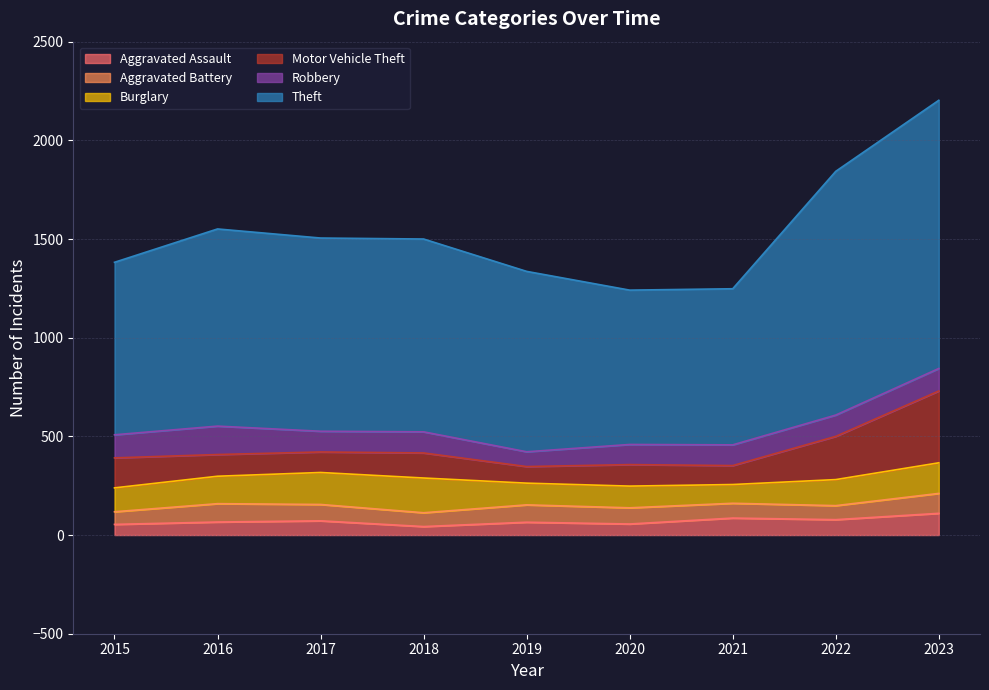

Between 2019 and 2021, which is larger?

2021